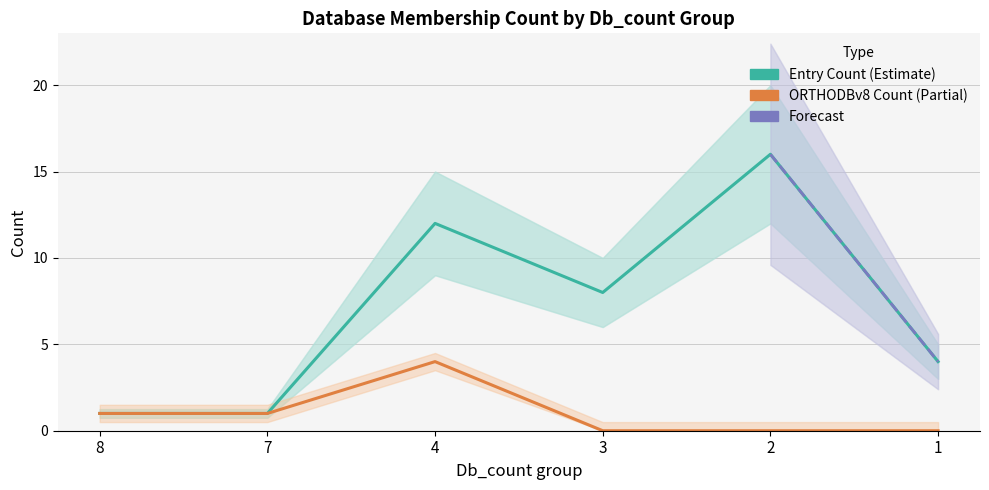

How many times do ORTHODBv8_sum and Db_count_upper cross each other?

1